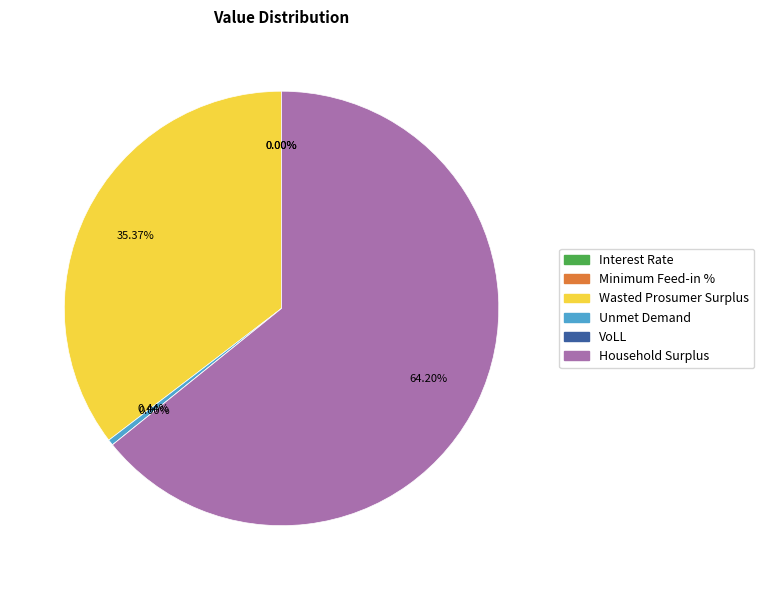

Which slice represents more than half of the pie?

Household Surplus